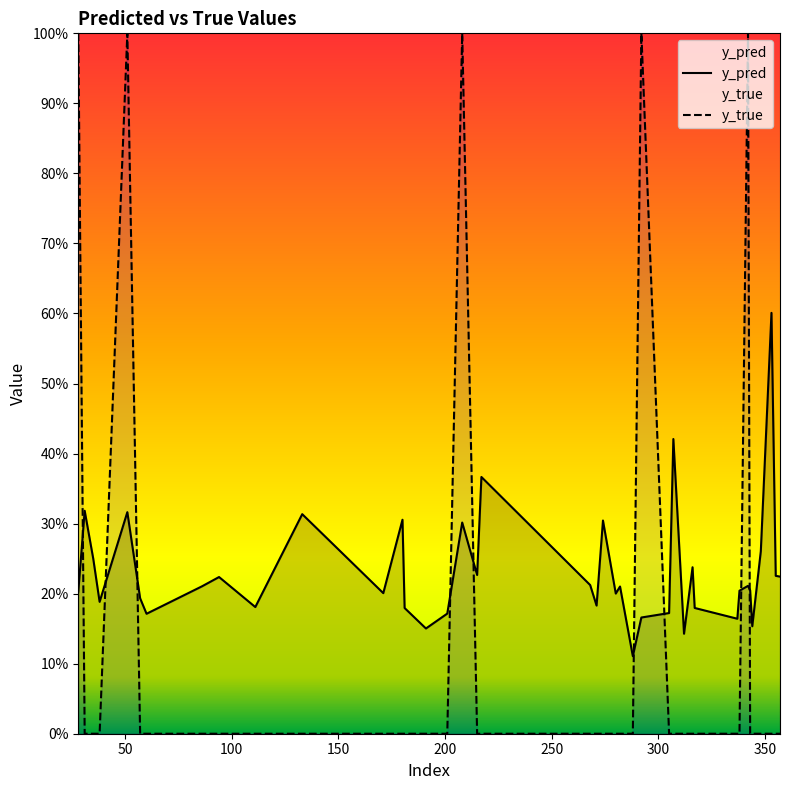

What is the highest value of the y_true series?

1.0